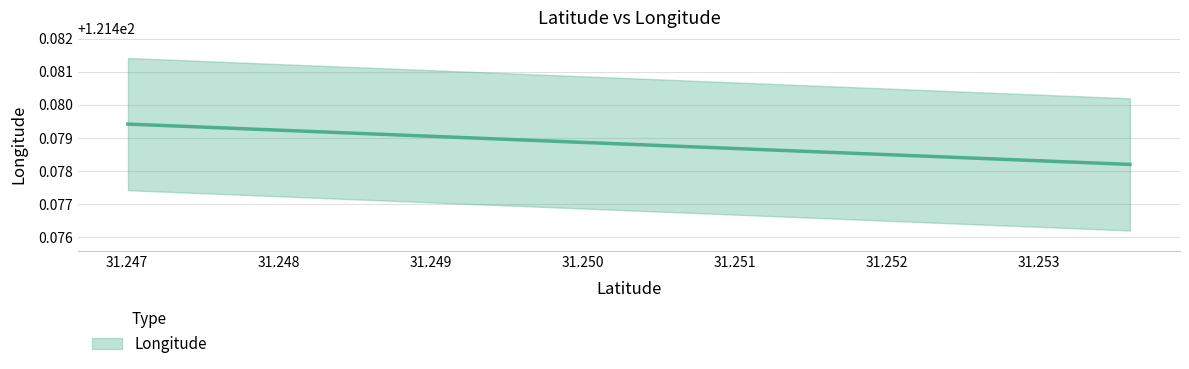

What is the value of the 3rd point from the left?

121.5